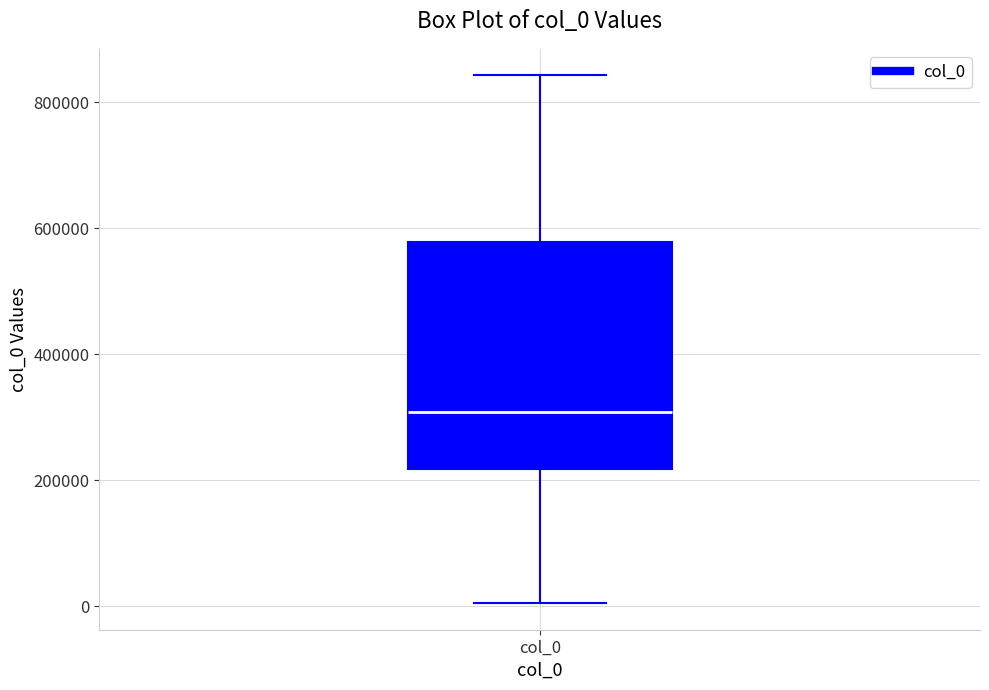

Read this box plot against the y-axis: the position of the median line, the range covered by the box, and the ends of both whiskers. The values are not printed on the chart, so give them approximately, as read against the axis.

median 300000, box 220000 to 580000, whiskers 0 to 840000